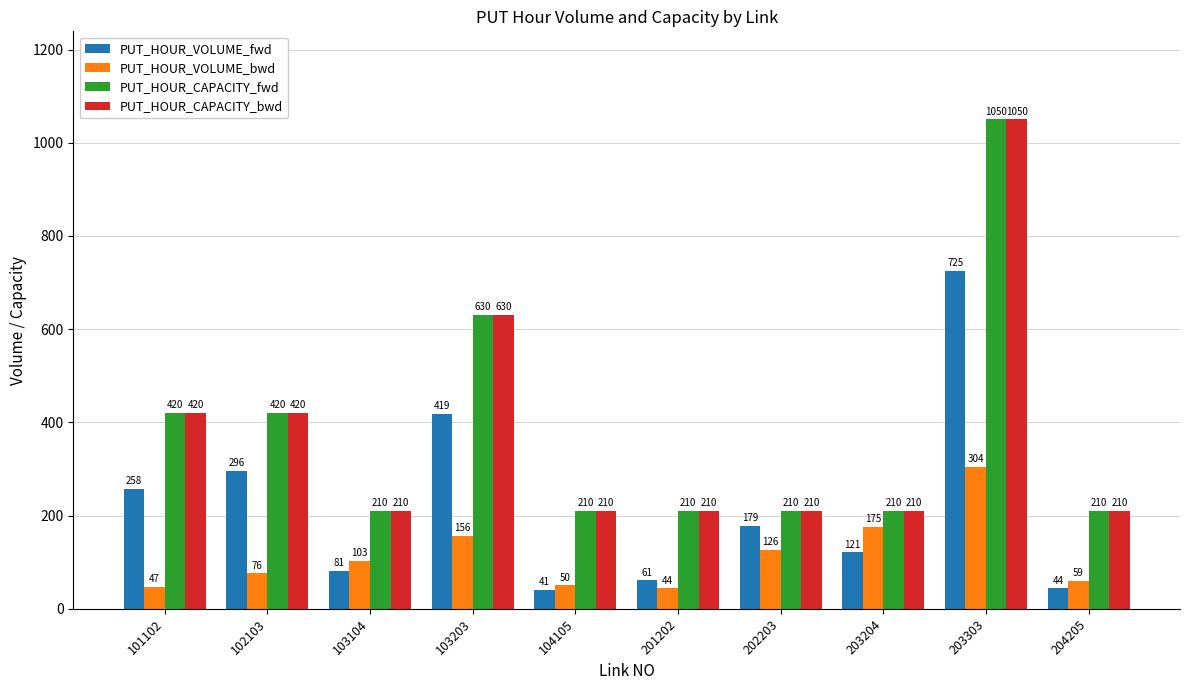

Read the PUT_HOUR_VOLUME_bwd value at 104105.

50.4